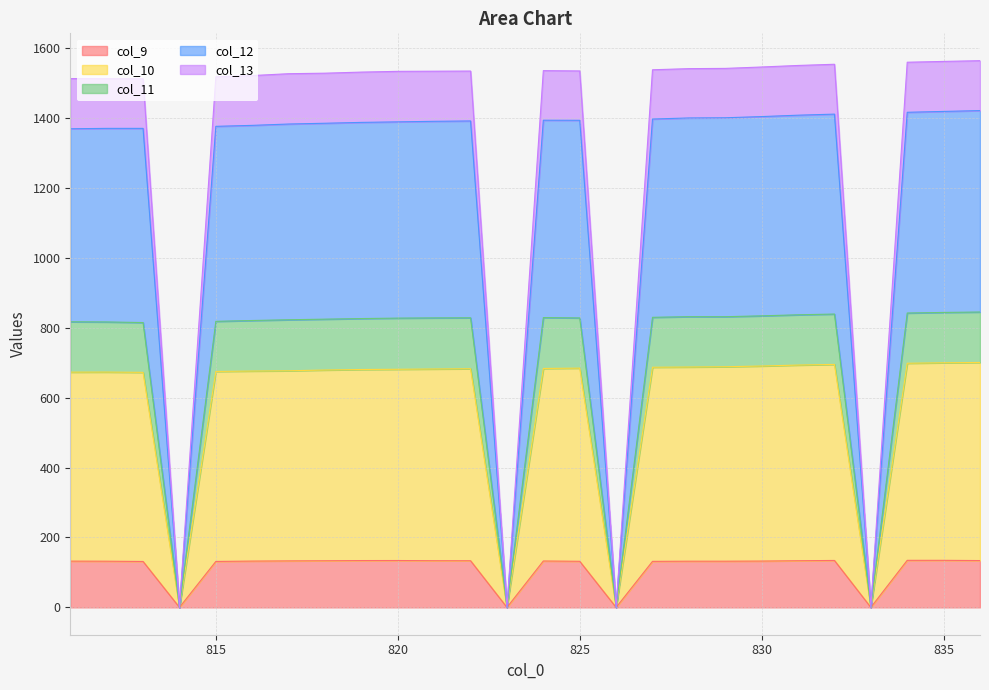

How many categories are shown in the chart?

26